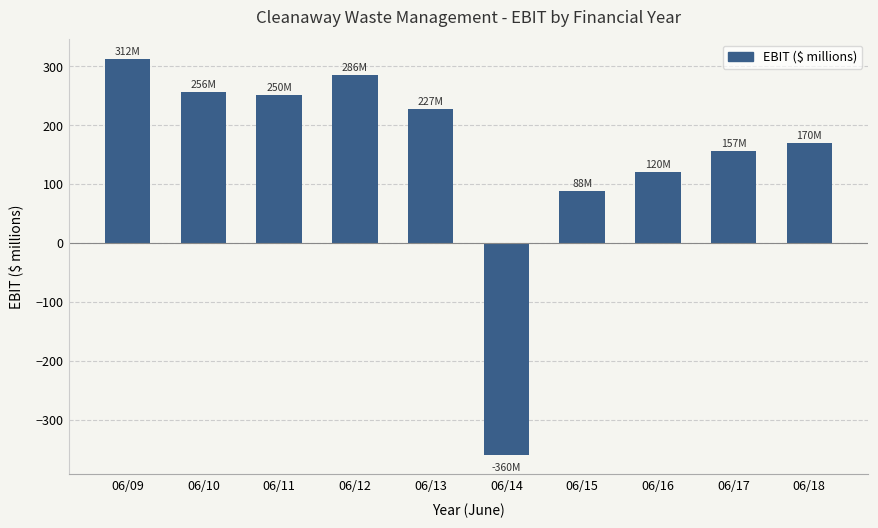

List the labels in order of value, smallest first.

06/14, 06/15, 06/16, 06/17, 06/18, 06/13, 06/11, 06/10, 06/12, 06/09